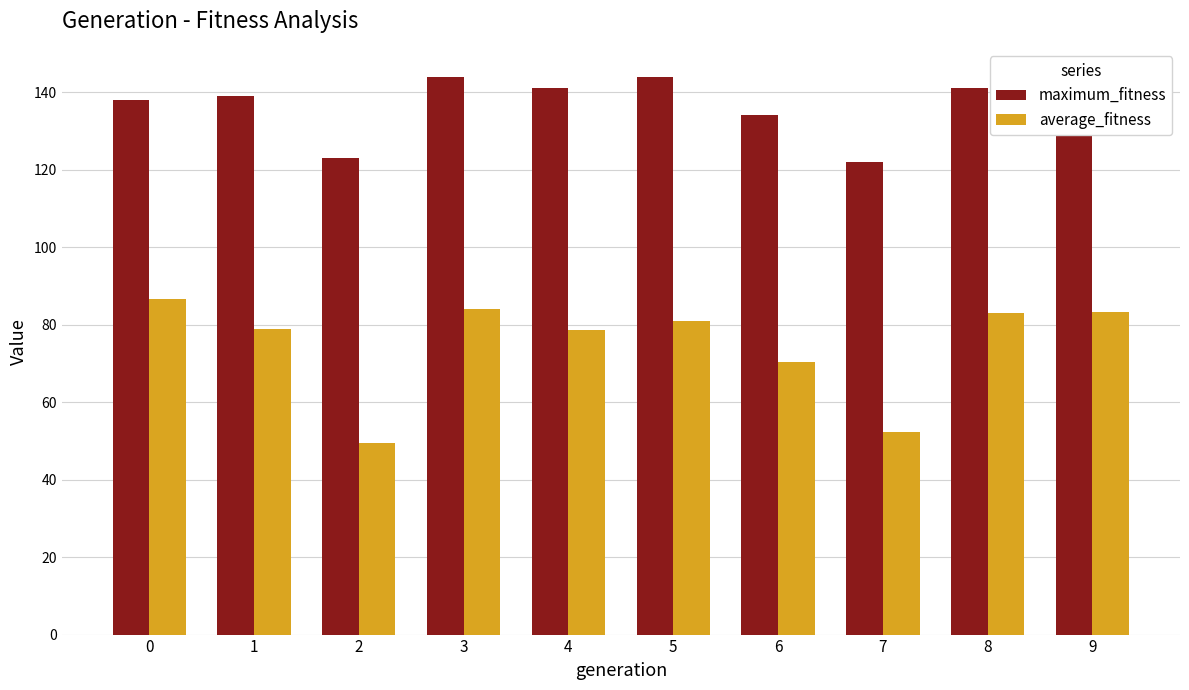

What is the sum of all average_fitness values?

747.5